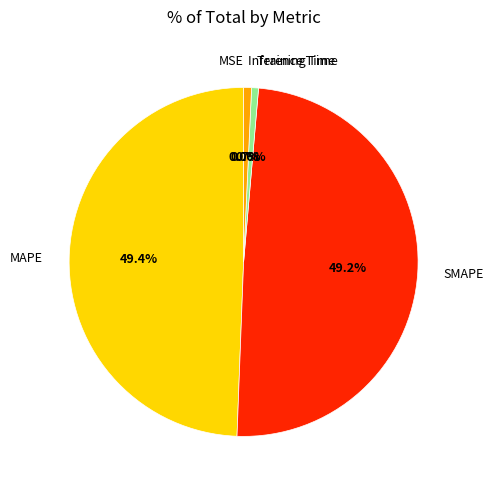

Does any single category account for the majority?

No